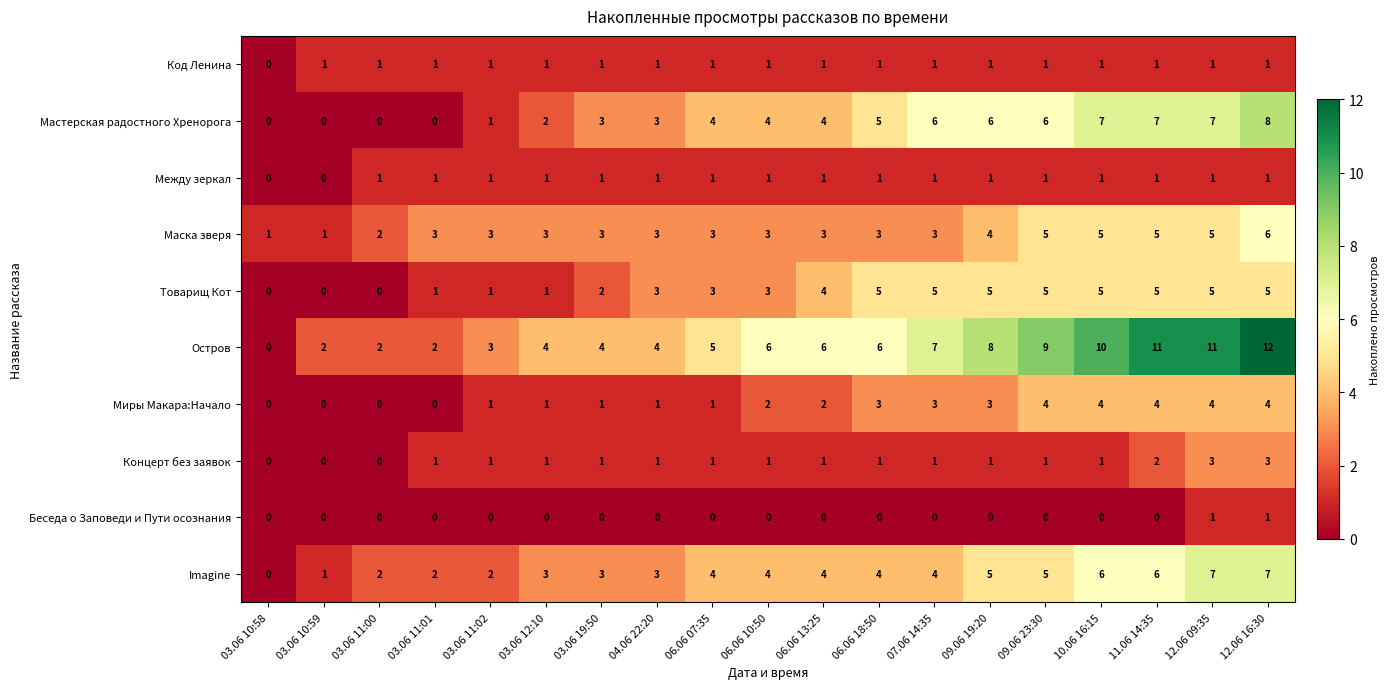

What is the total value across all series at 12.06 16:30?

48